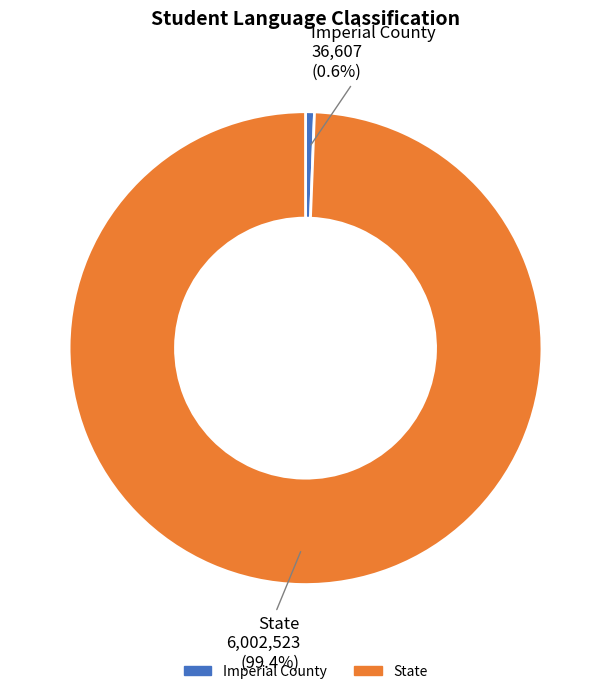

True or false: Imperial County accounts for 1% of the total.

True